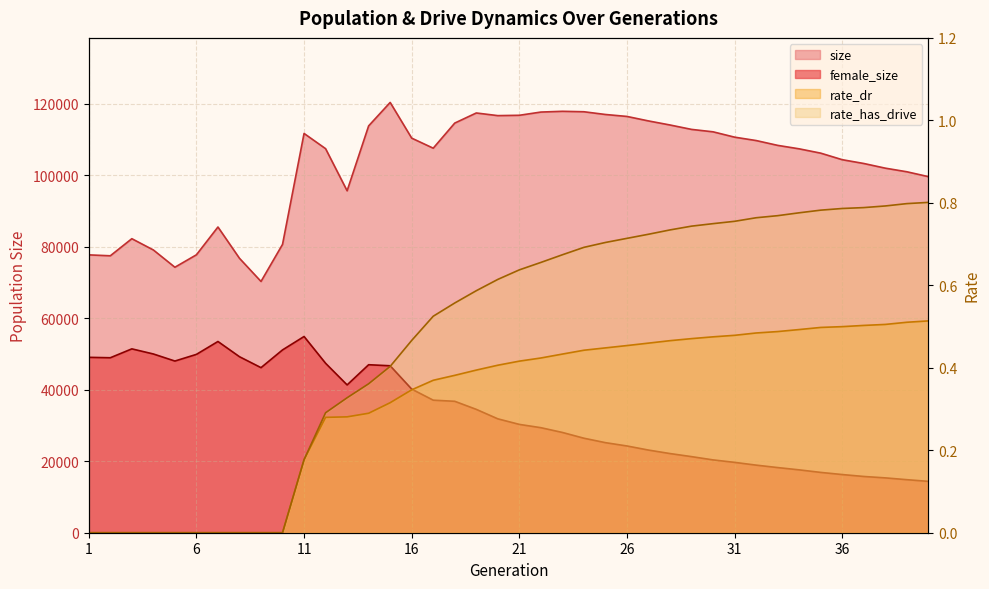

How many interior local peaks does the size series have?

6